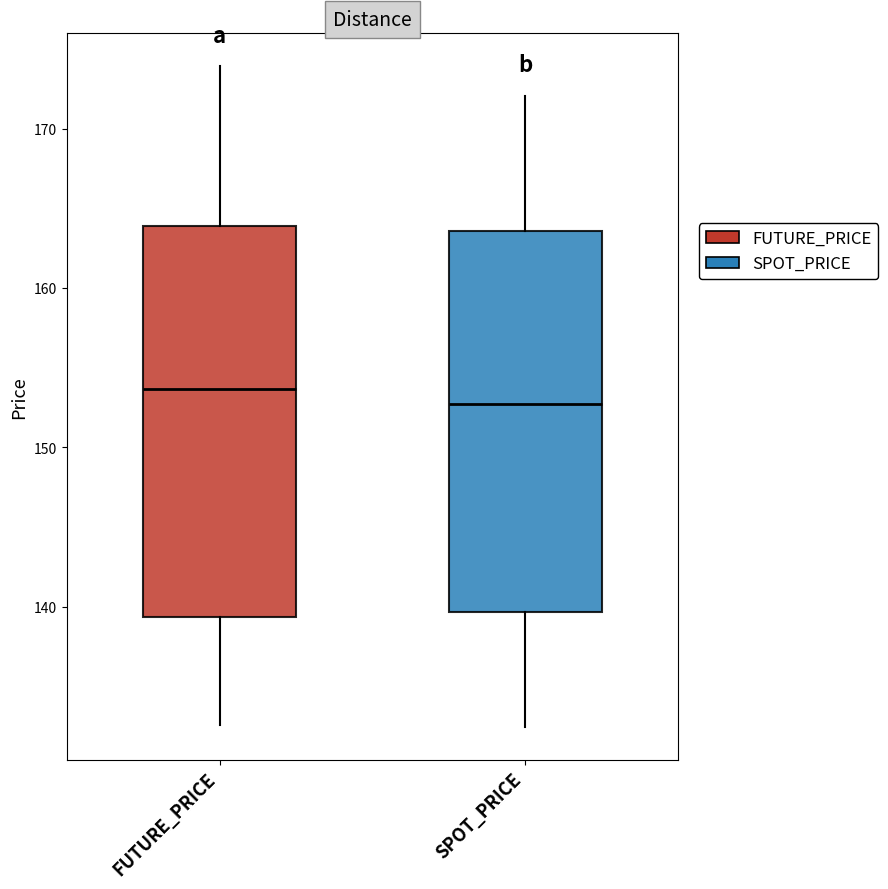

Reading left to right, read every box against the y-axis: the position of its median line, the range the box covers, and the ends of its whiskers. The values are not printed on the chart, so give them approximately, as read against the axis.

FUTURE_PRICE: median 154, box 139 to 164, whiskers 133 to 174
SPOT_PRICE: median 153, box 140 to 164, whiskers 132 to 172